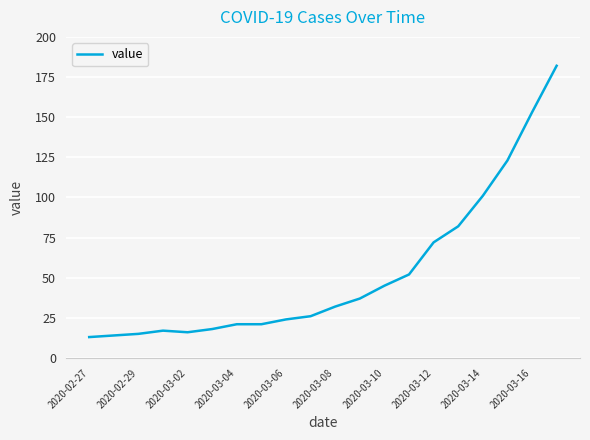

What is the difference between the maximum and minimum values?

169